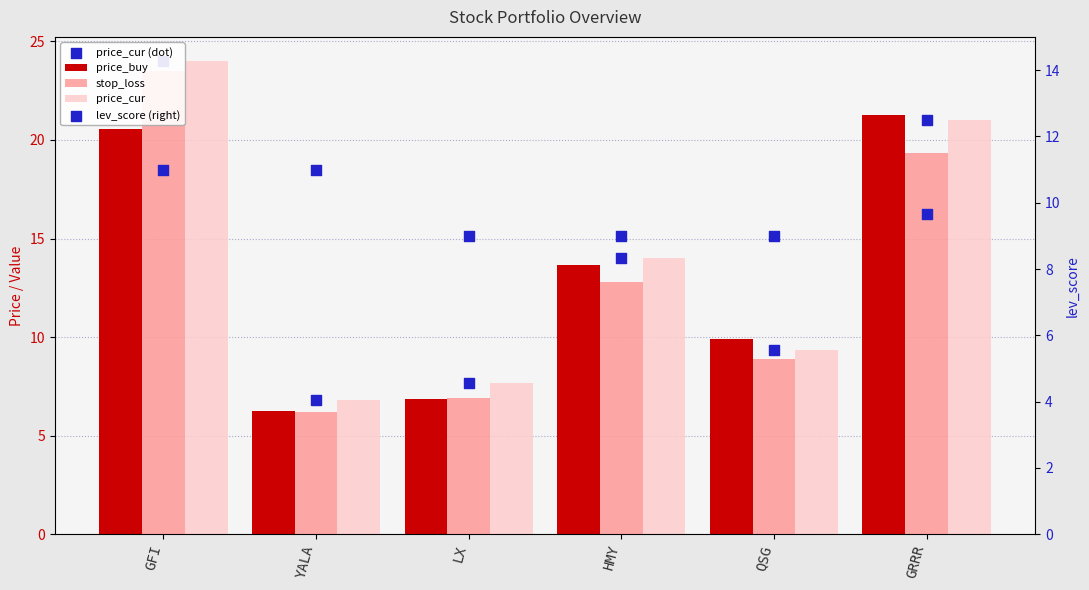

Is the value of price_cur at LX greater than the value of stop_loss at YALA?

Yes